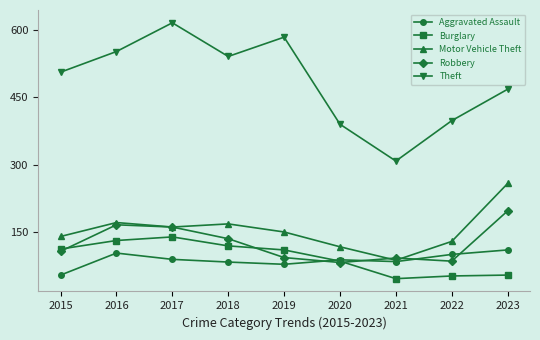

Which series has the largest total across all categories?

Theft